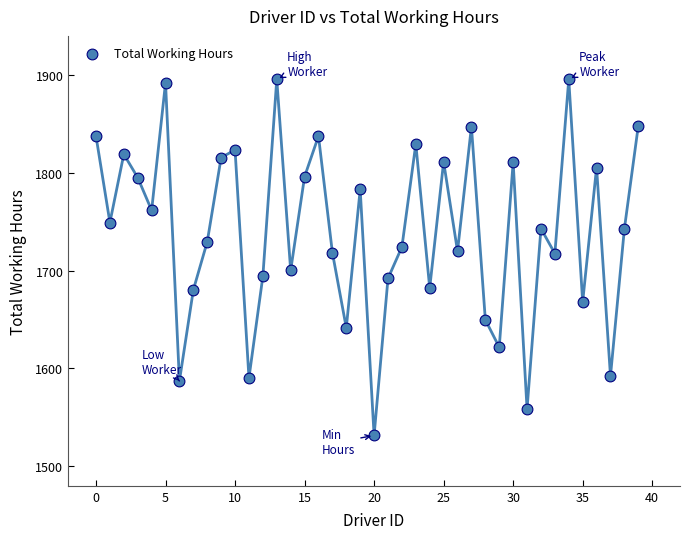

What is the range of Y values (max minus min)?

364.0